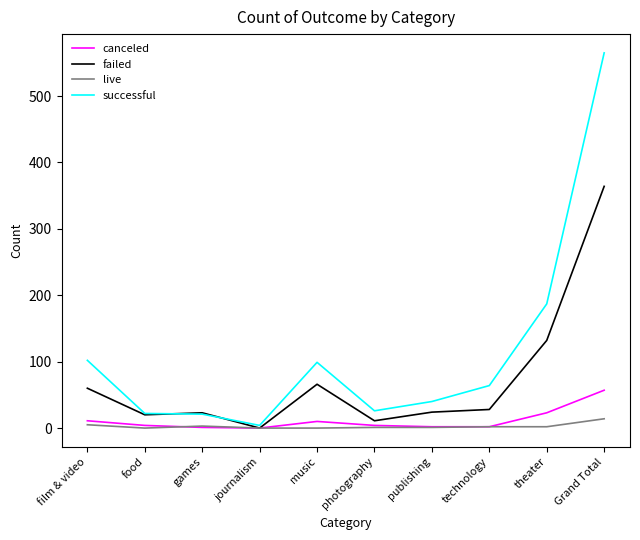

Which series has the largest range (max minus min)?

successful